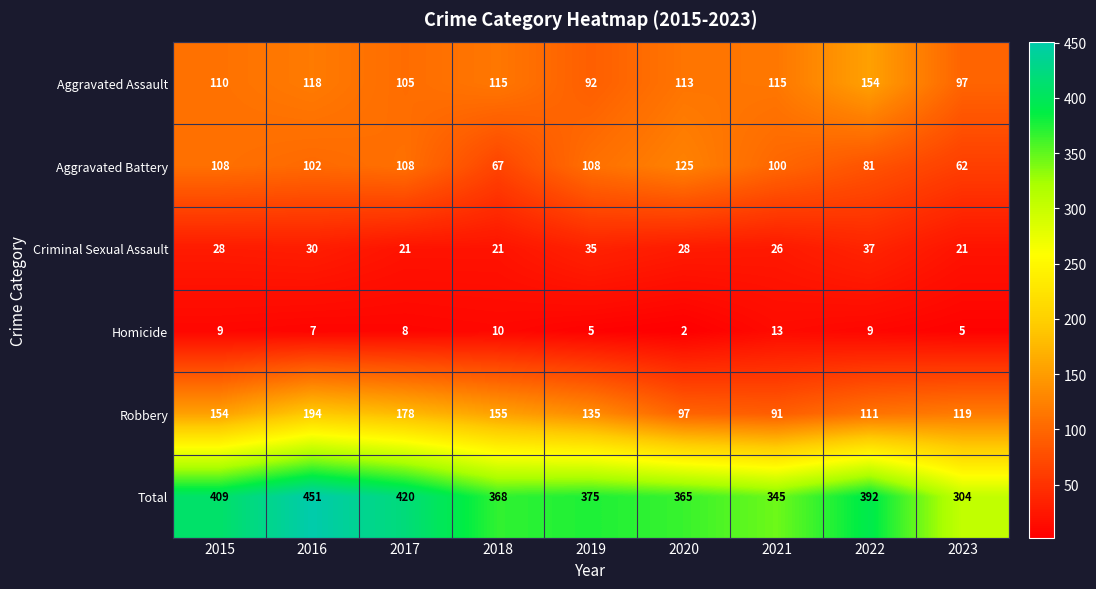

Which series has the largest range (max minus min)?

Total